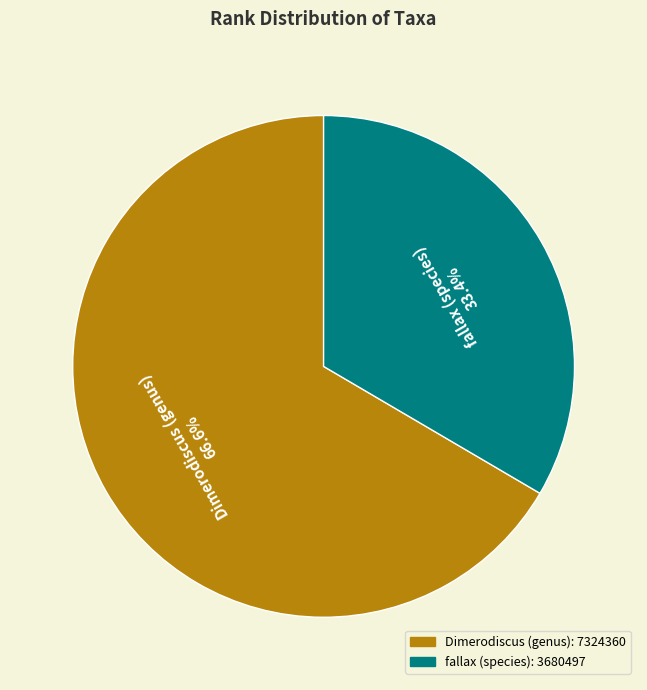

The fallax (species) slice represents 47% of the pie. True or false?

False